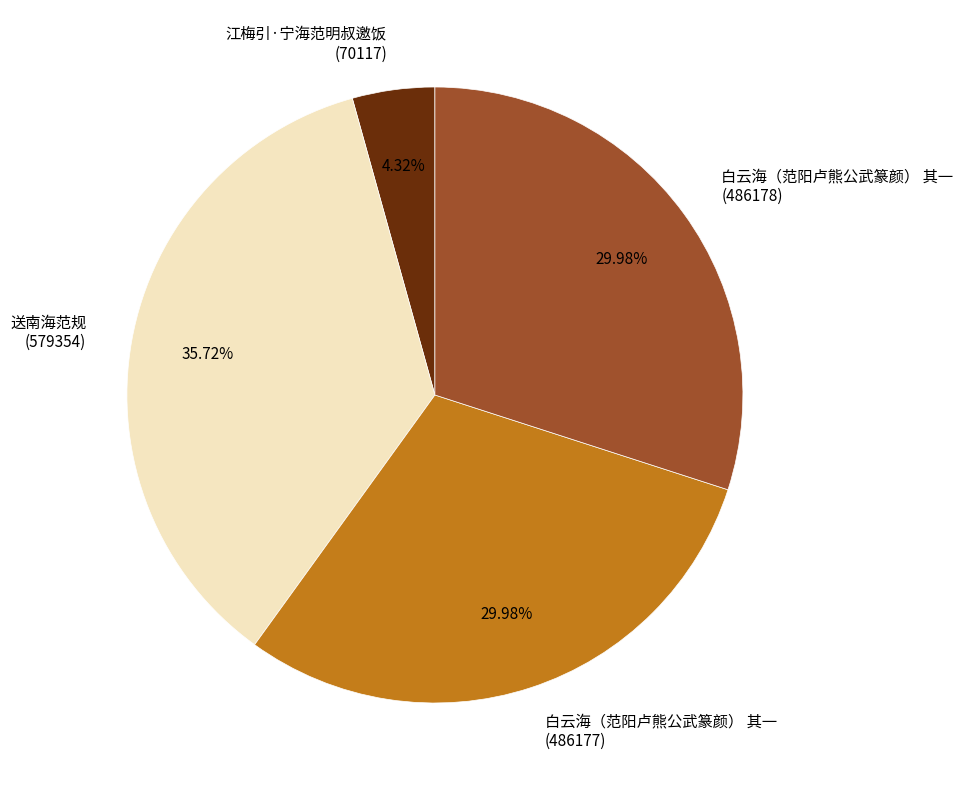

Does any single category account for the majority?

No